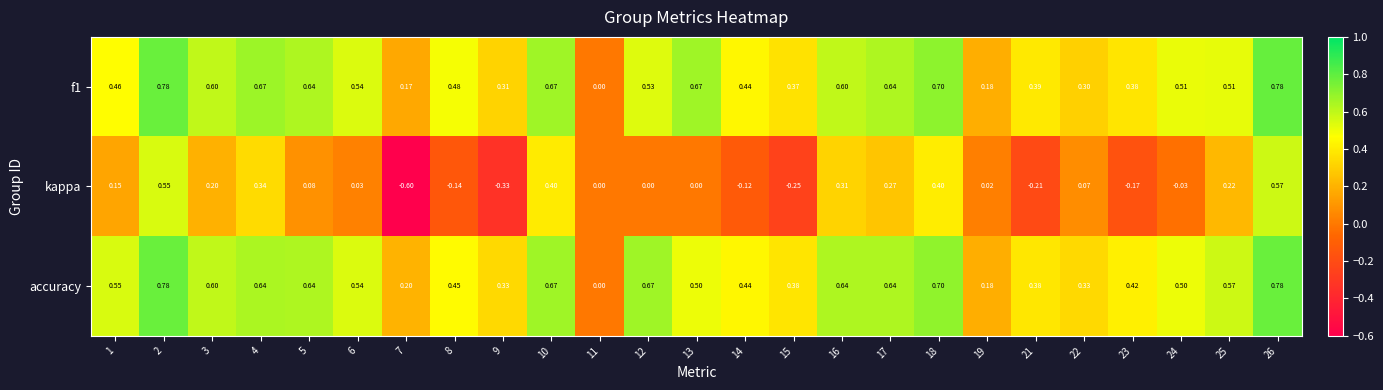

Rank the series at 8 from lowest to highest value.

kappa, accuracy, f1